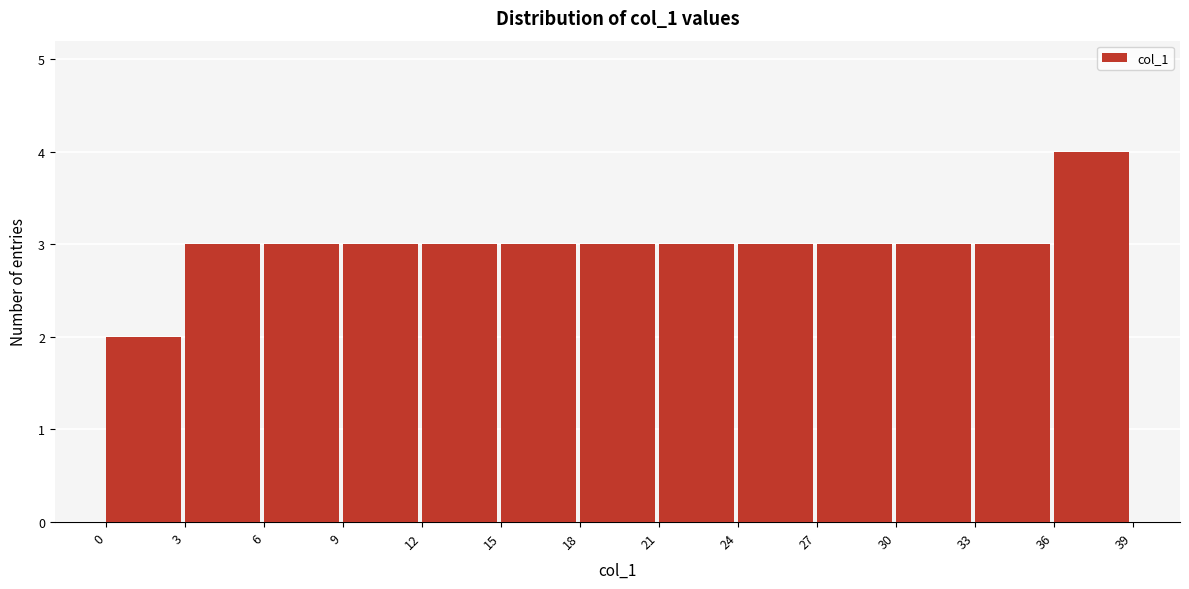

Which range on the x-axis has the tallest bar?

36 to 39